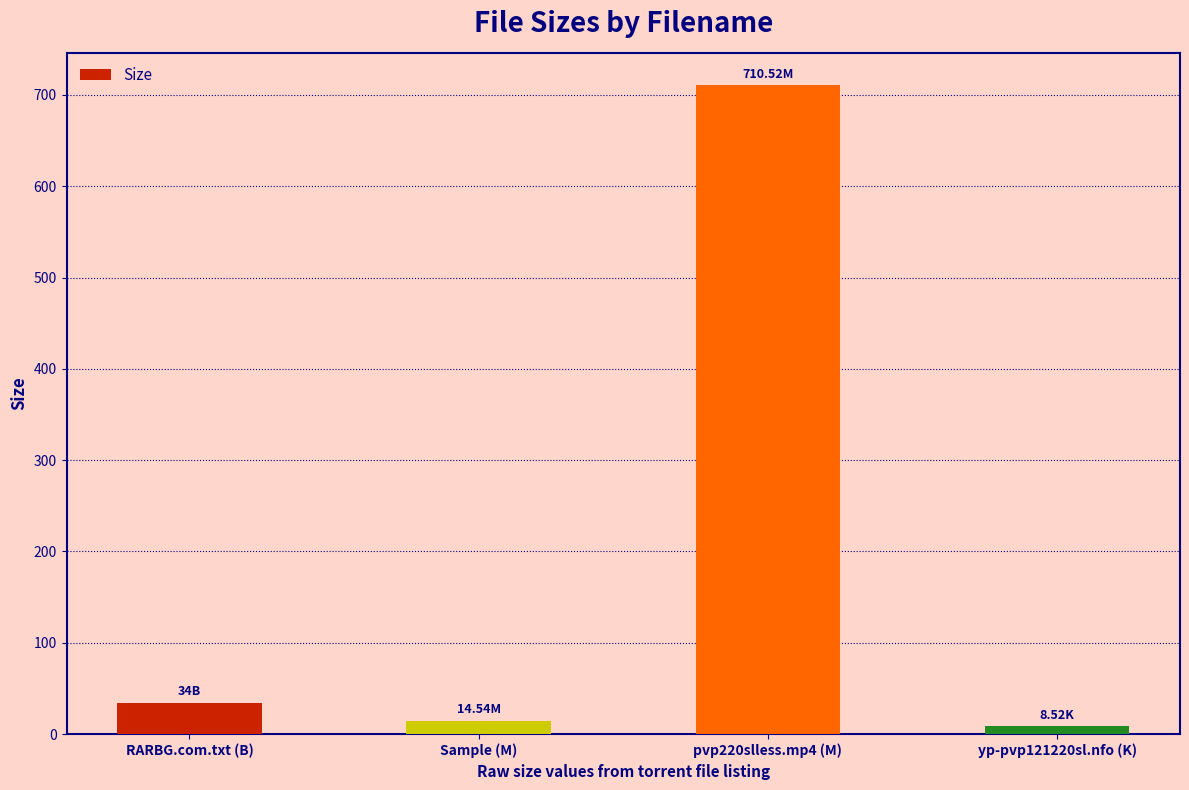

How many data points are less than 34?

2